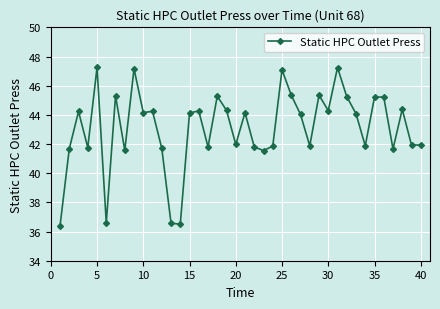

What is the minimum value shown in the chart?

36.4